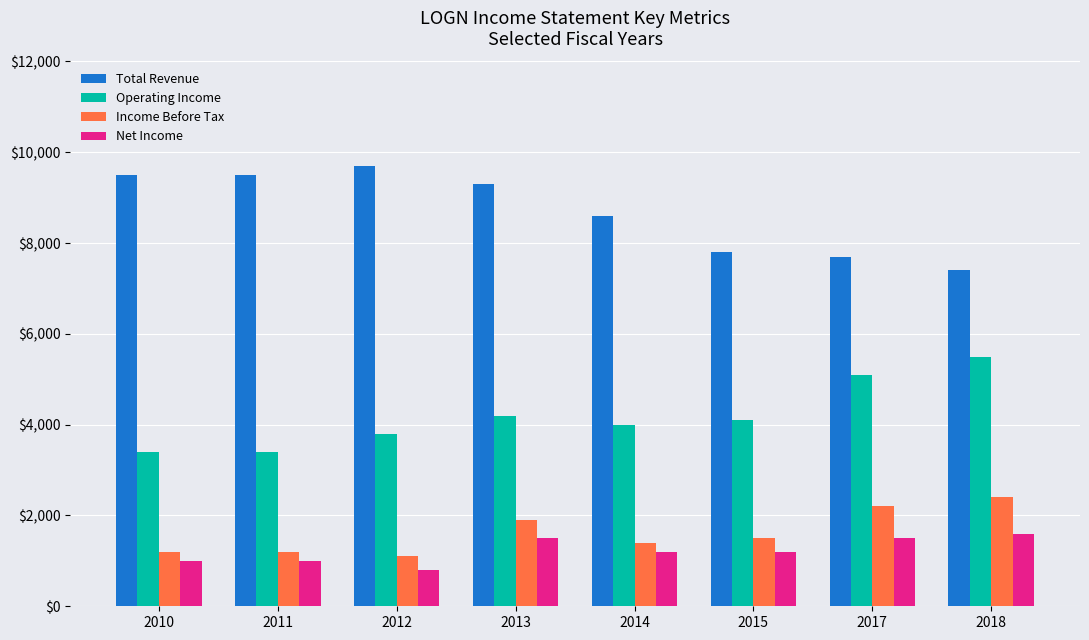

Reading left to right, list all the values displayed in this chart.

Total Revenue: 9500	9500	9700	9300	8600	7800	7700	7400
Operating Income: 3400	3400	3800	4200	4000	4100	5100	5500
Income Before Tax: 1200	1200	1100	1900	1400	1500	2200	2400
Net Income: 1000	1000	800	1500	1200	1200	1500	1600